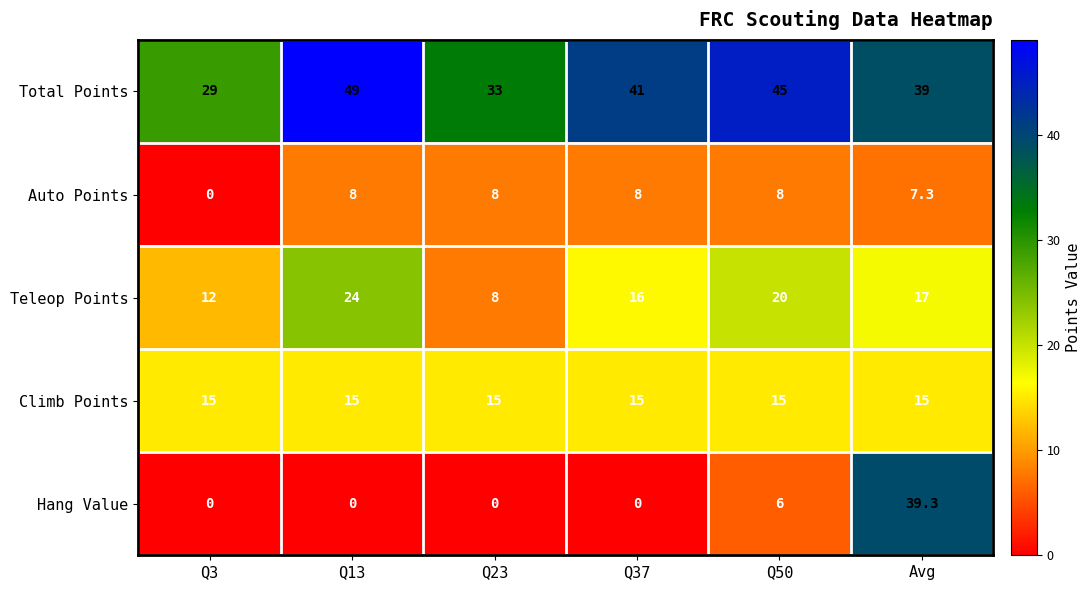

At which label does Total Points first exceed 41?

Q13